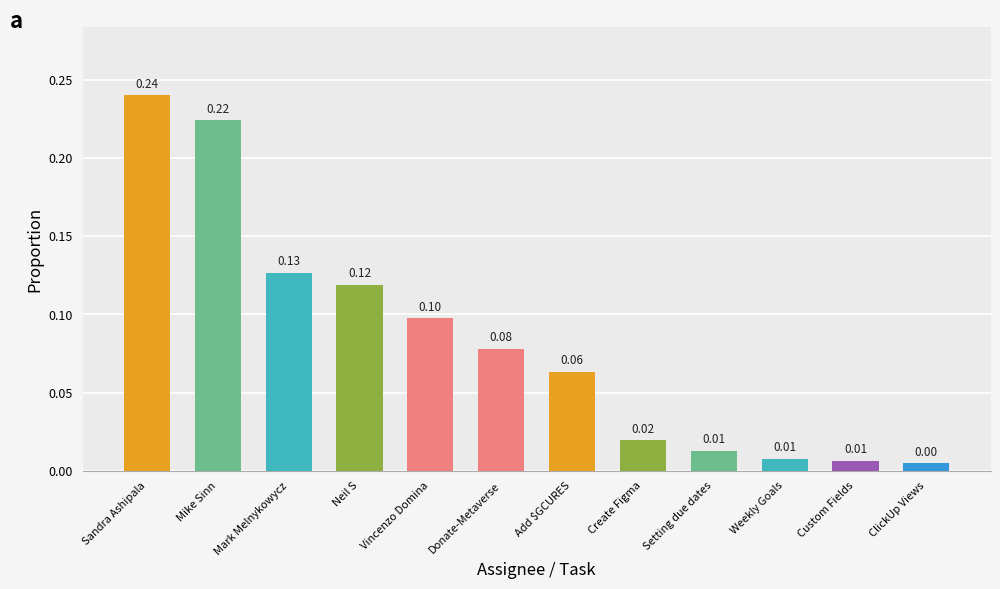

At which label is the value closest to 0?

ClickUp Views